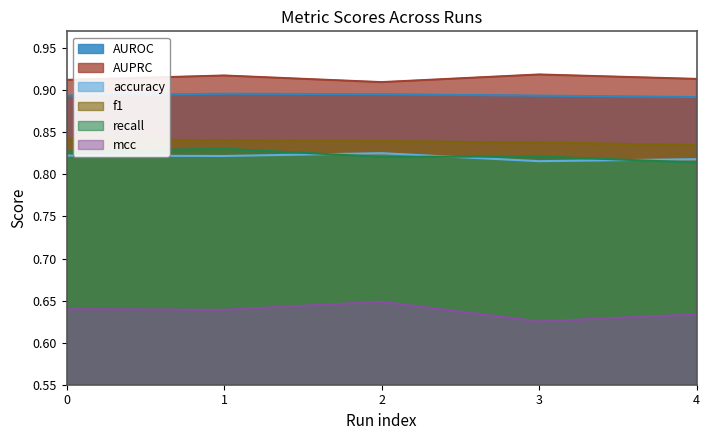

What is the minimum value for recall?

0.8